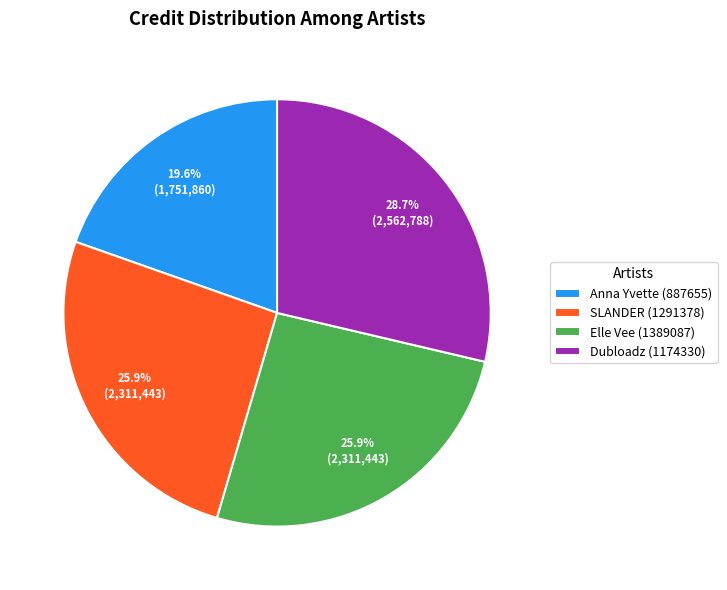

Which has a higher value, Elle Vee (1389087) or Anna Yvette (887655)?

Elle Vee (1389087)